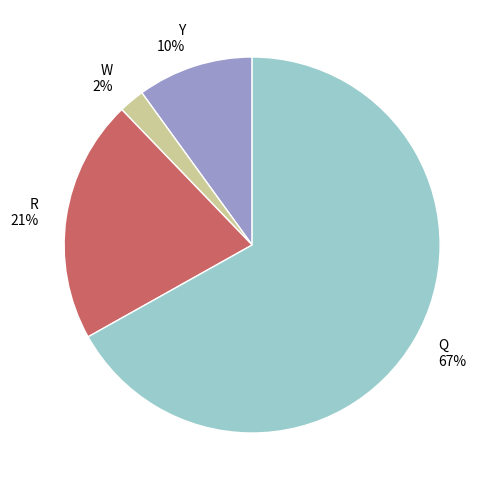

Is it true that Y 10% is 1% of the pie?

False